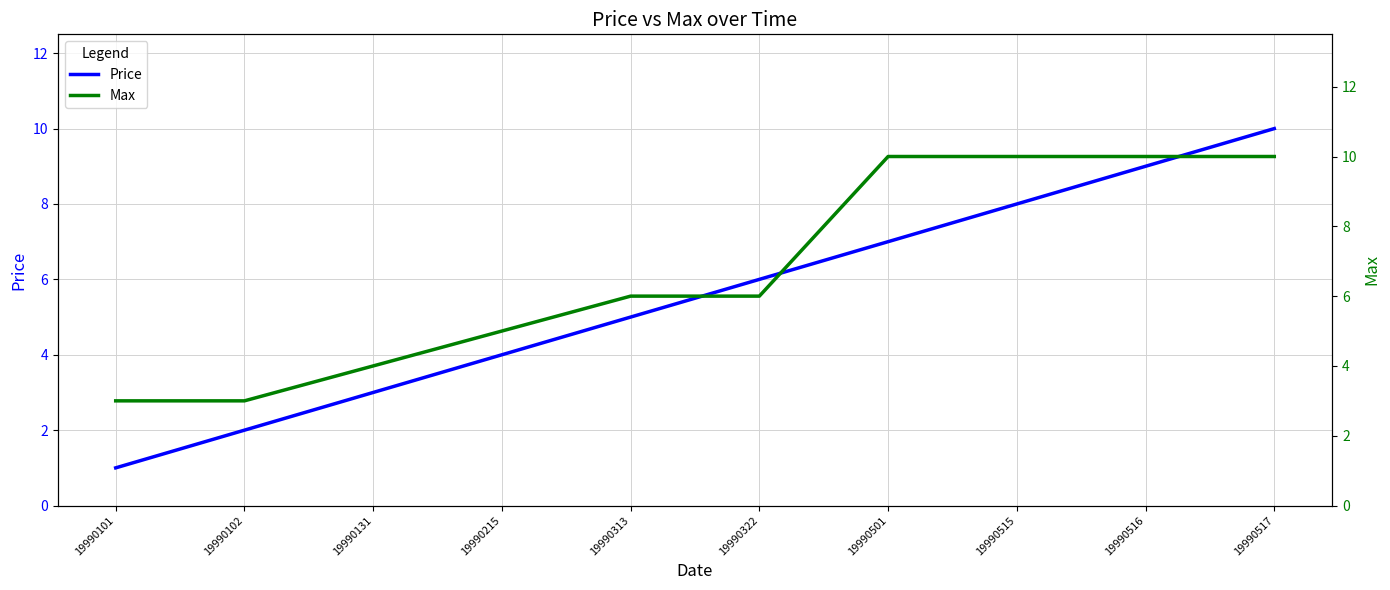

How many data points in Max are above 6?

4